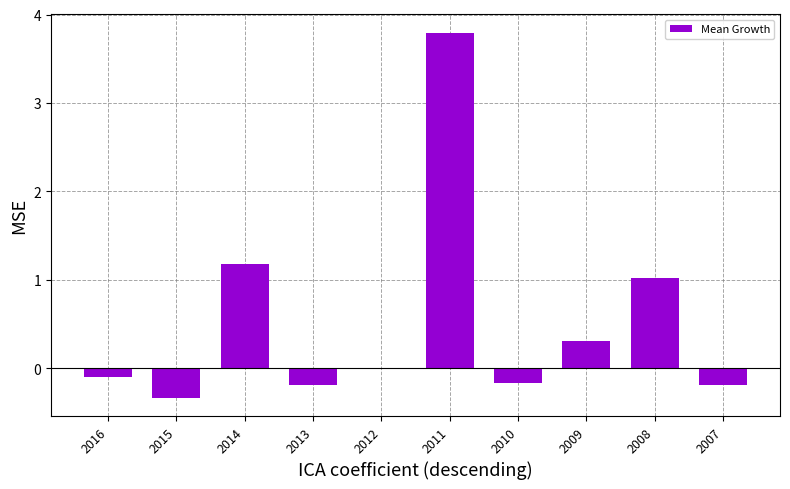

What is the maximum value shown in the chart?

3.8